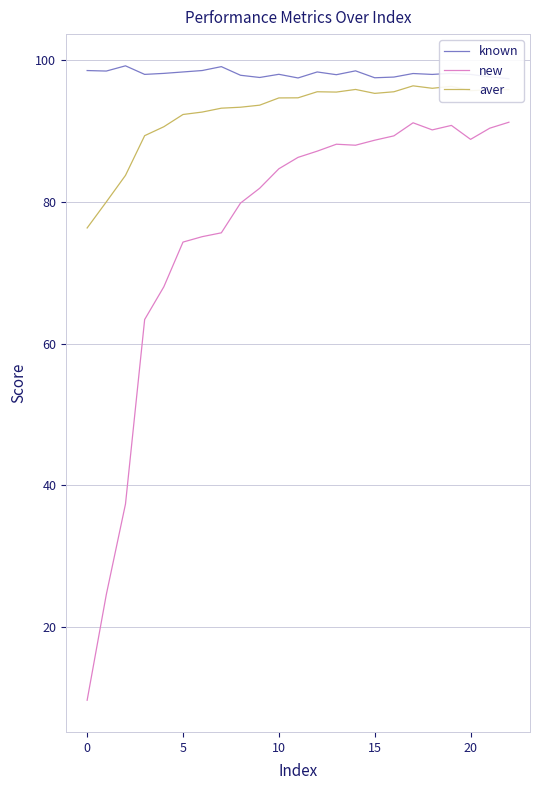

What is the difference between the maximum and minimum values in the aver series?

20.0